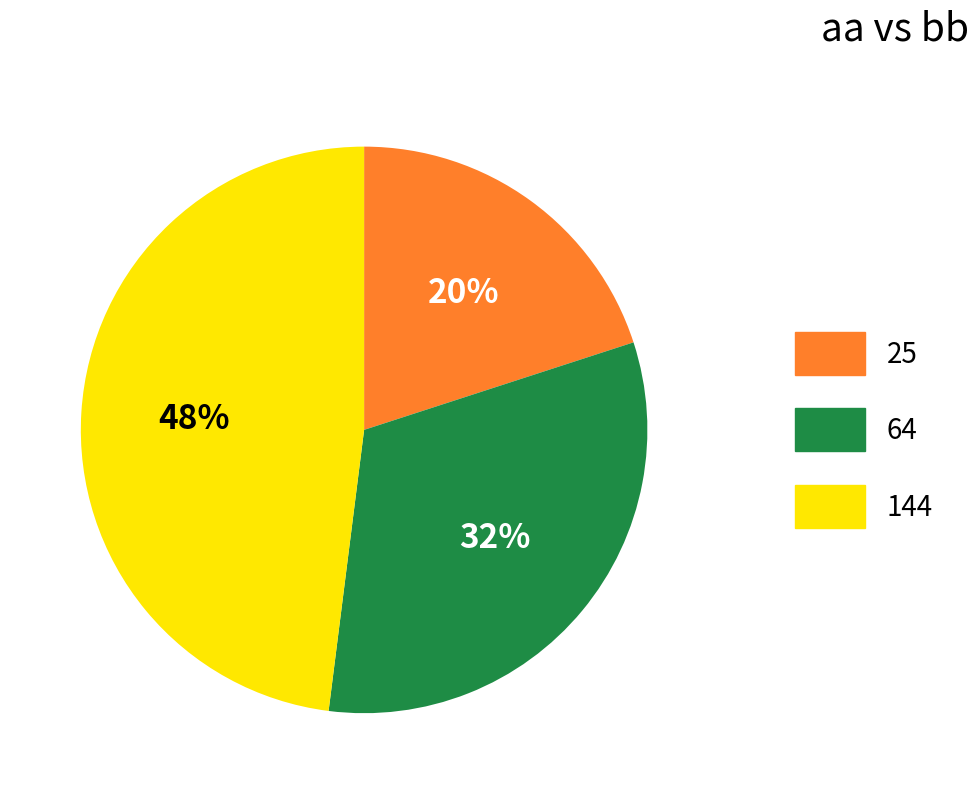

To the nearest percent, what is the combined percentage of 25 and 64?

52%